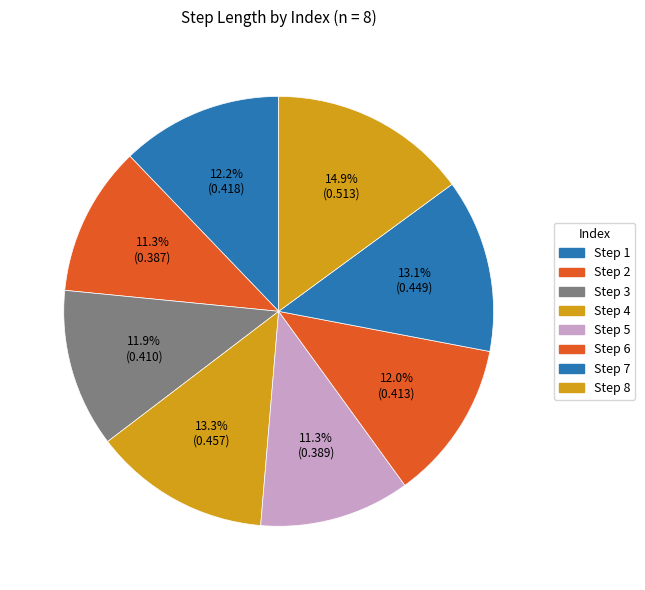

How many slices are in this pie chart?

8